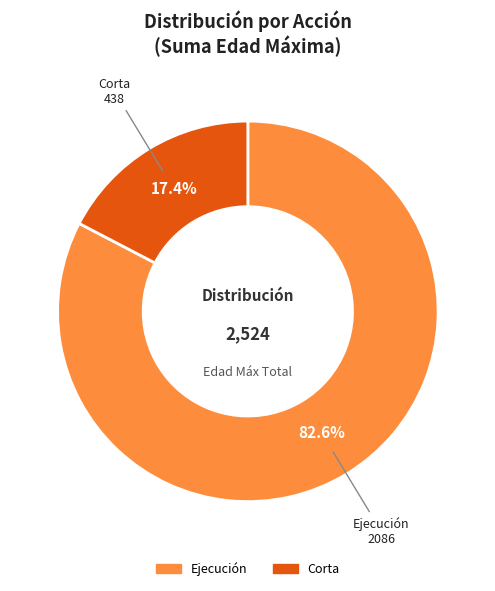

Does any single category account for the majority?

Yes